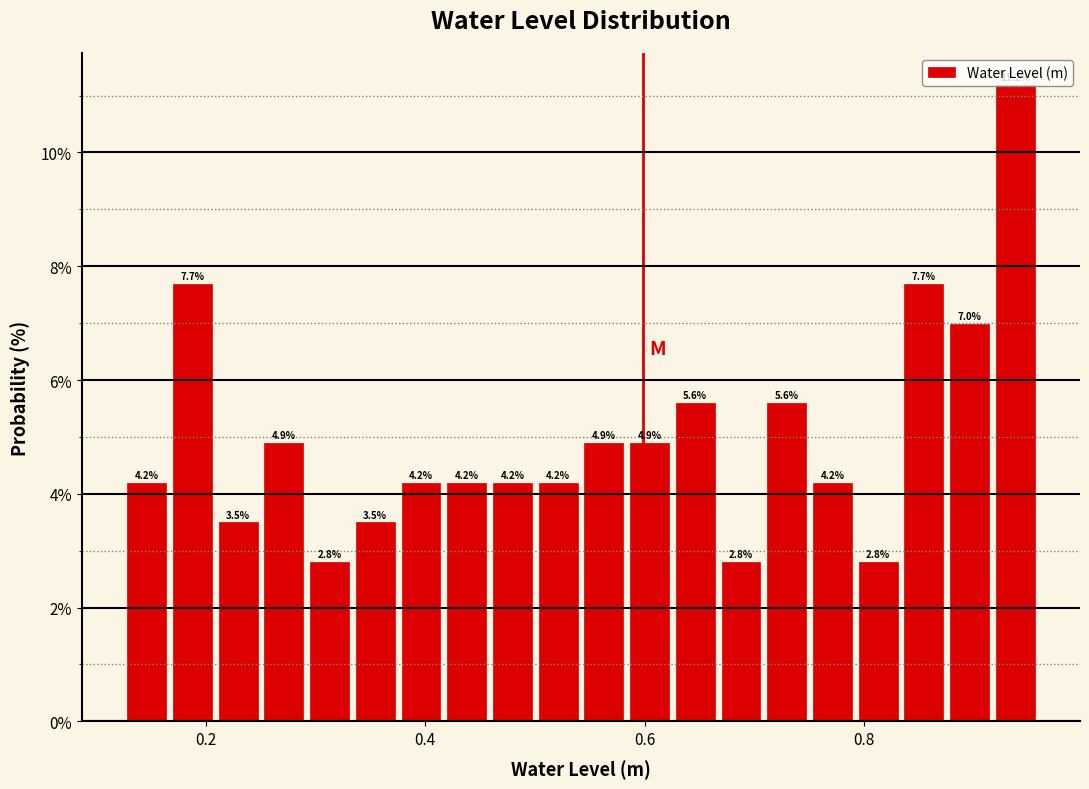

Around what value on the x-axis is the tallest bar? Give the approximate position of its centre, as read against the axis.

0.94